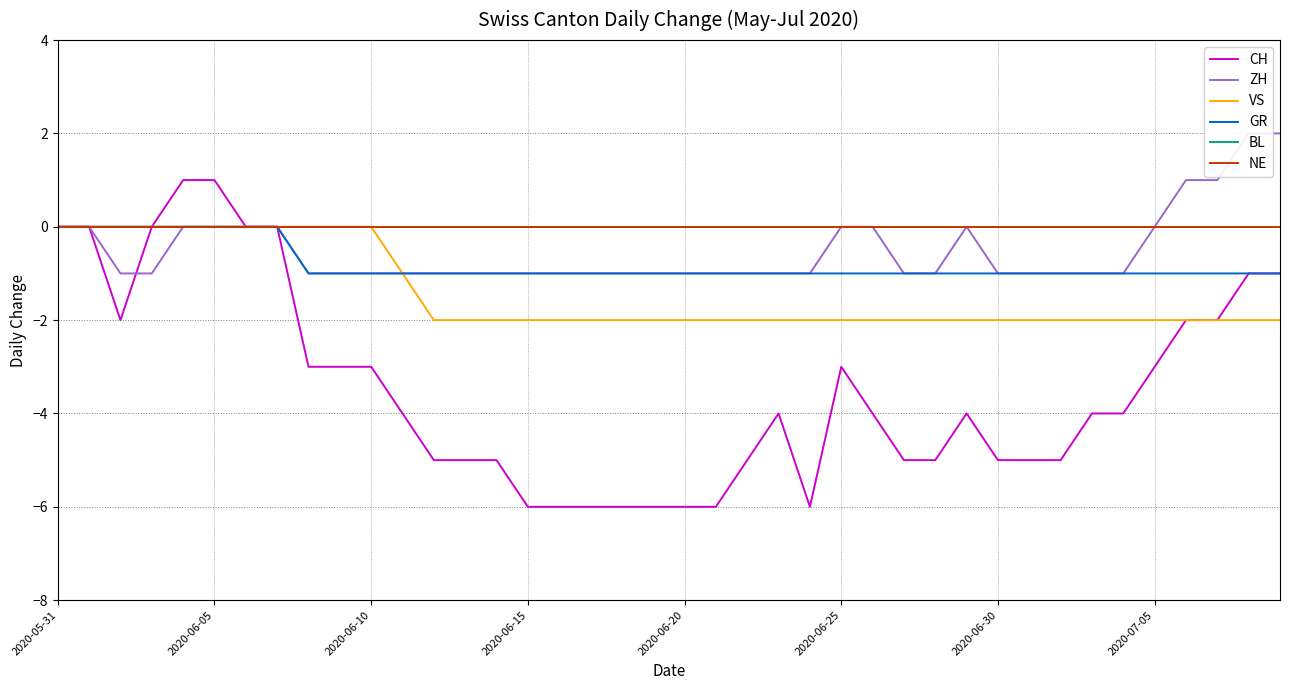

How many data points does each series have?

40